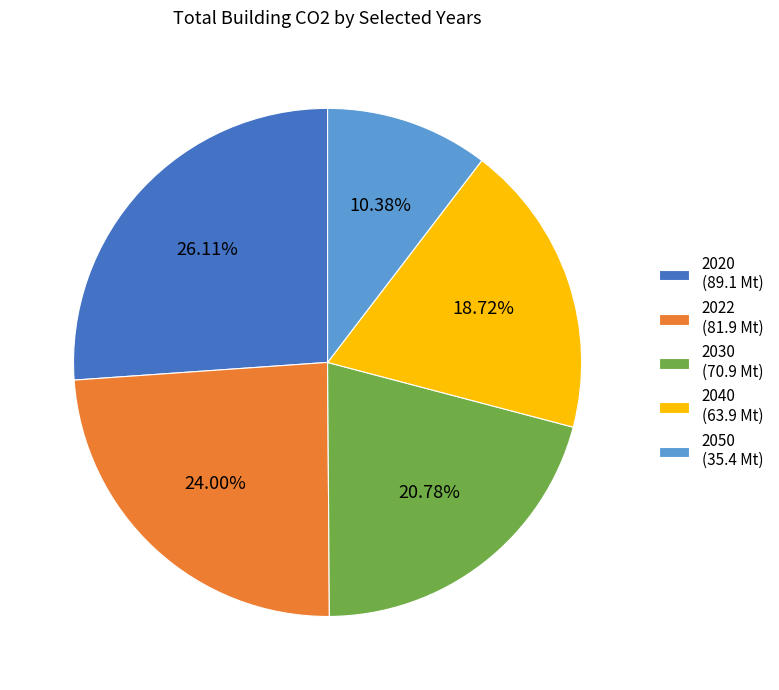

Approximately how many times larger is the value at 2040 compared to 2050?

1.8